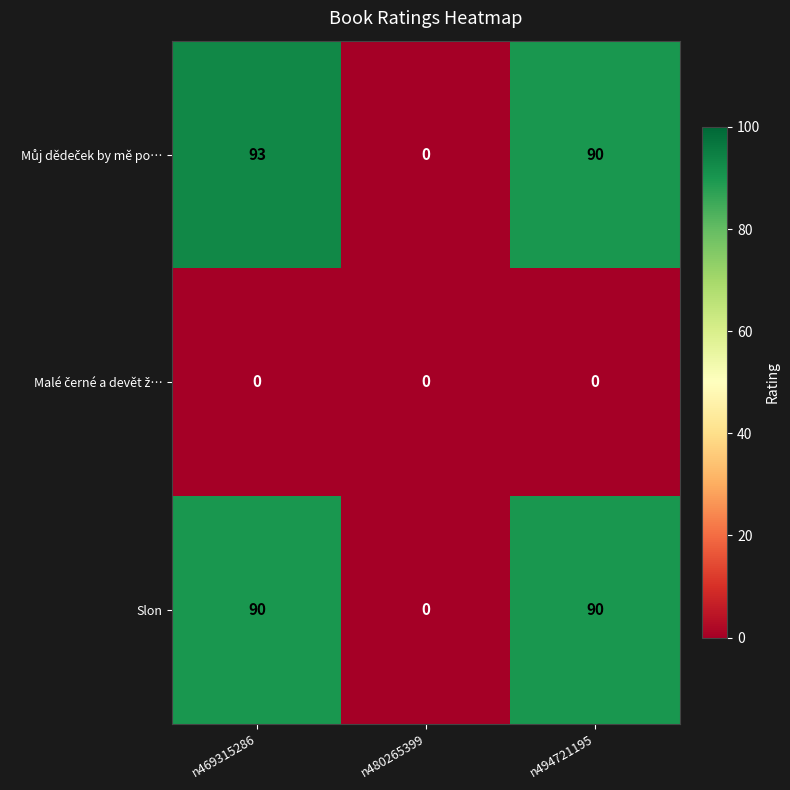

How many data points does each series have?

3